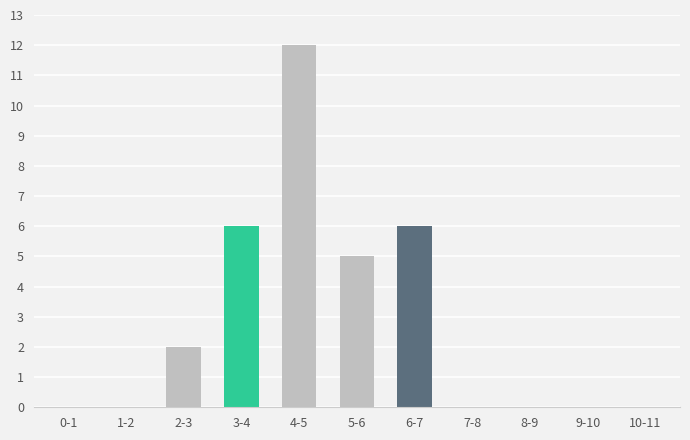

Reading left to right, list all the values displayed in this chart.

0-1=0	1-2=0	2-3=2	3-4=6	4-5=12	5-6=5	6-7=6	7-8=0	8-9=0	9-10=0	10-11=0